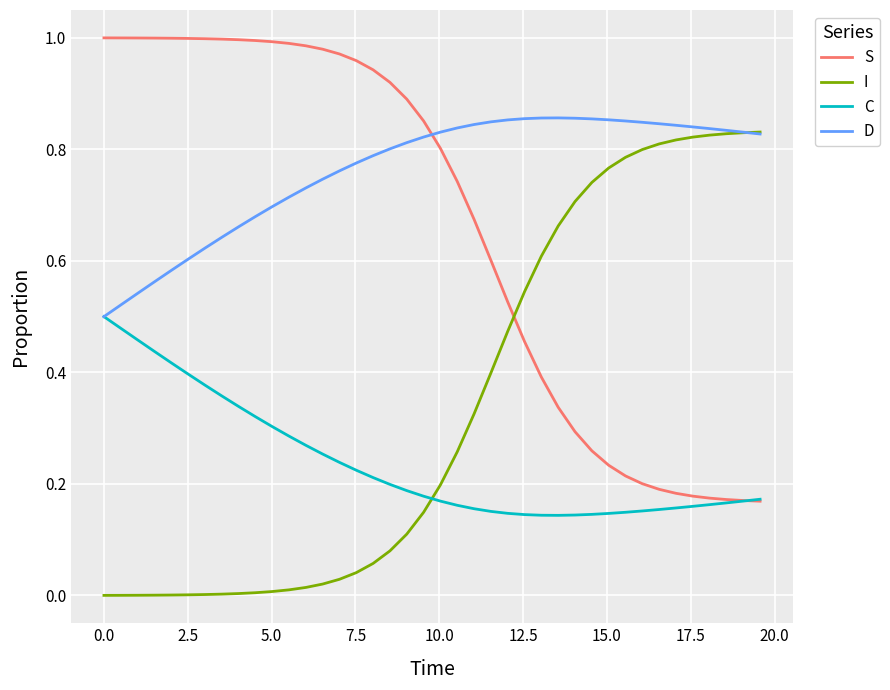

How many intersections are there between I and S?

1